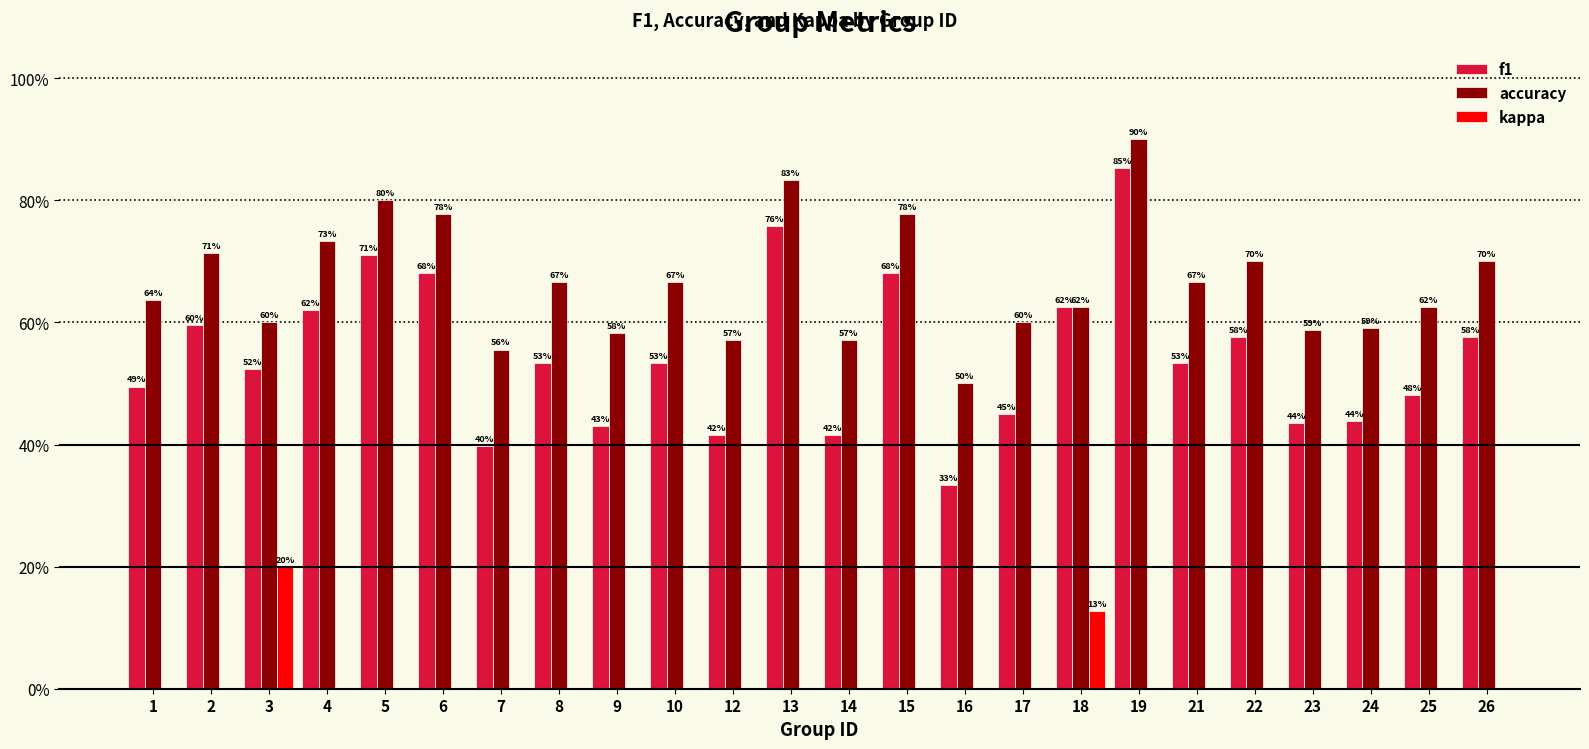

At which category is the sum across all series the highest?

19